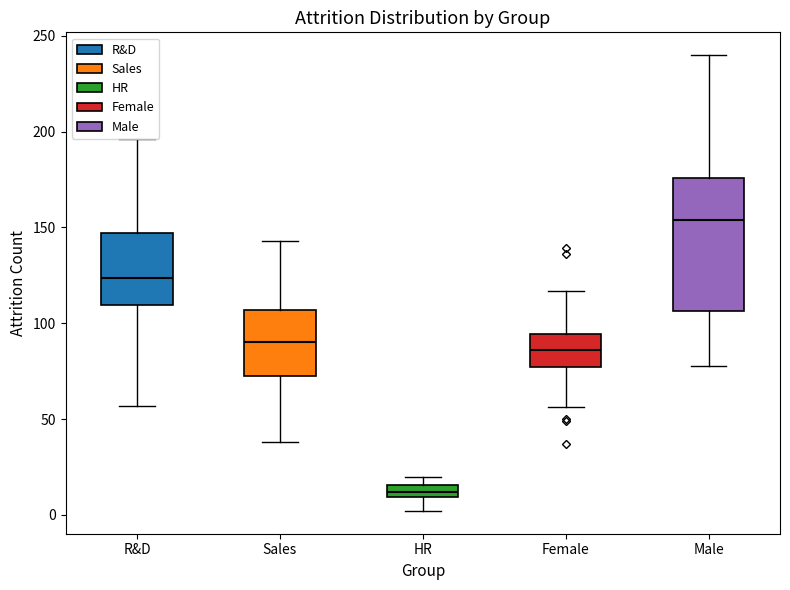

Which box has the lowest median line?

HR